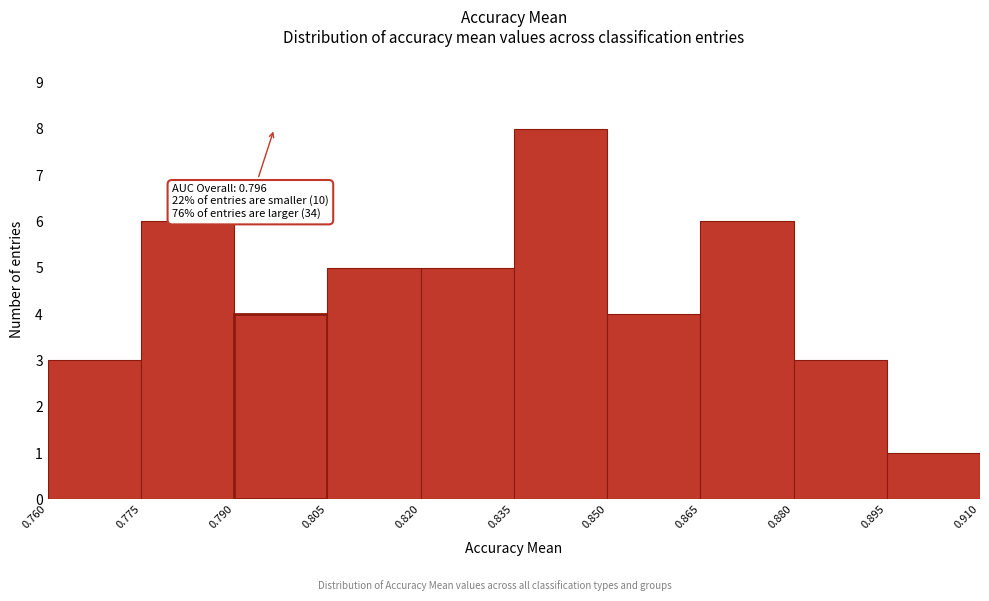

Which range on the x-axis has the tallest bar?

0.835 to 0.850